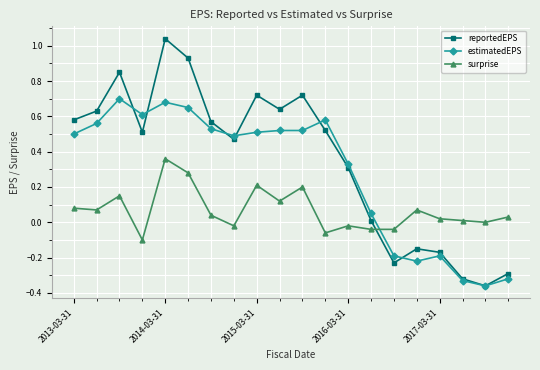

How many distinct data groups are displayed?

3